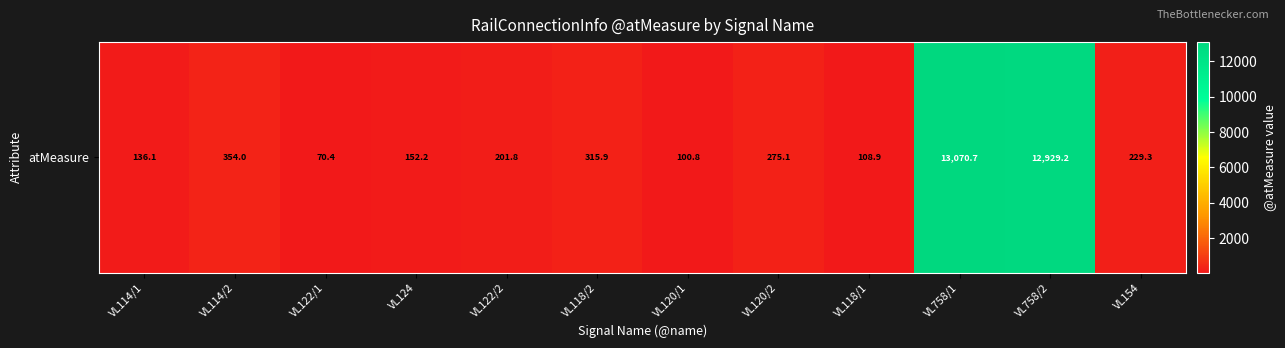

What is the sum of the values at VL154 and VL120/1?

330.1